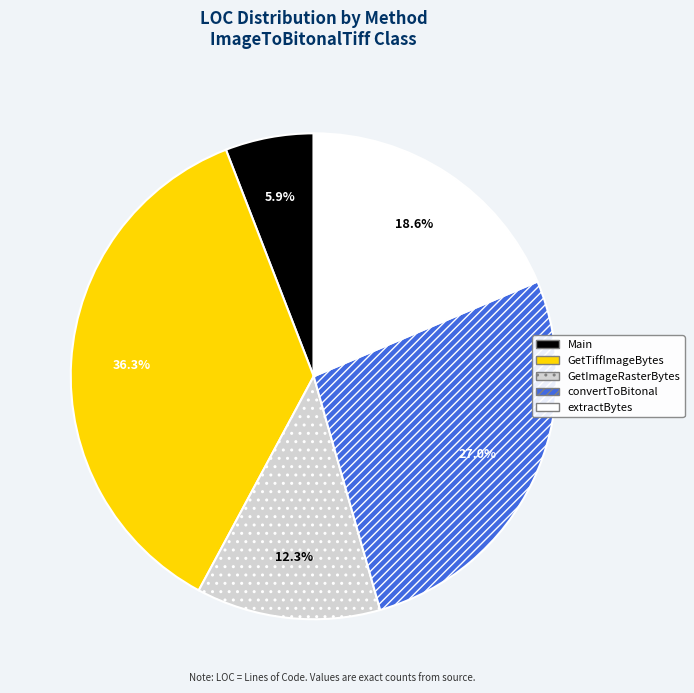

Rank the categories by value from lowest to highest.

Main, GetImageRasterBytes, extractBytes, convertToBitonal, GetTiffImageBytes